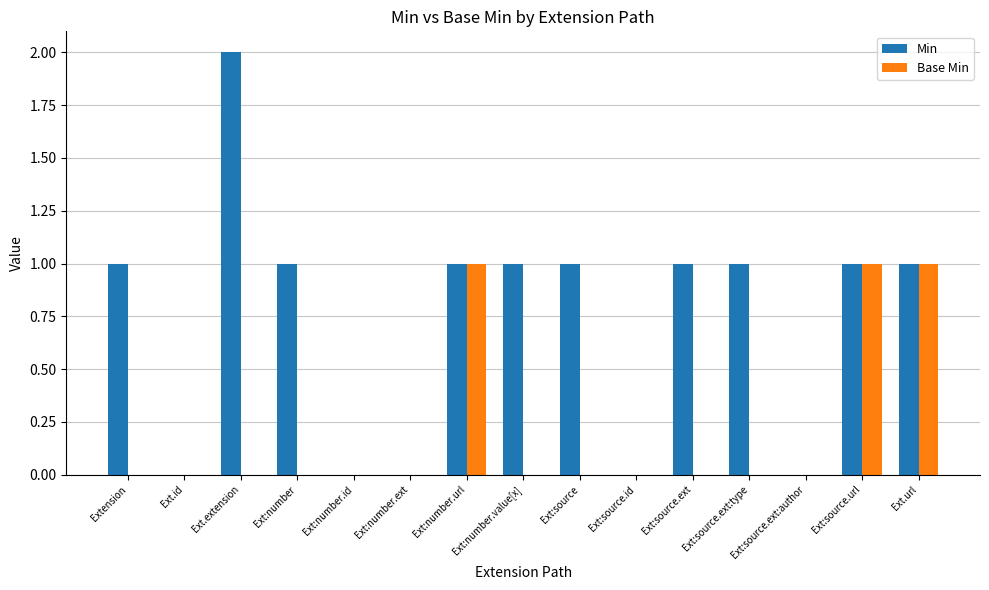

Which series has the largest total across all categories?

Min